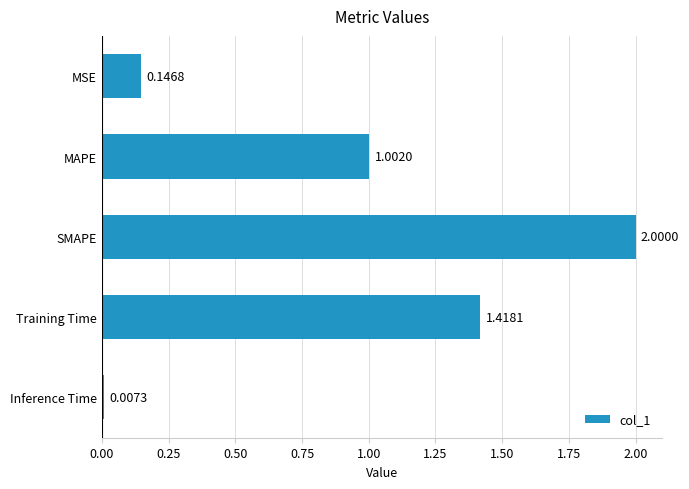

Rank the categories by value from lowest to highest.

Inference Time, MSE, MAPE, Training Time, SMAPE